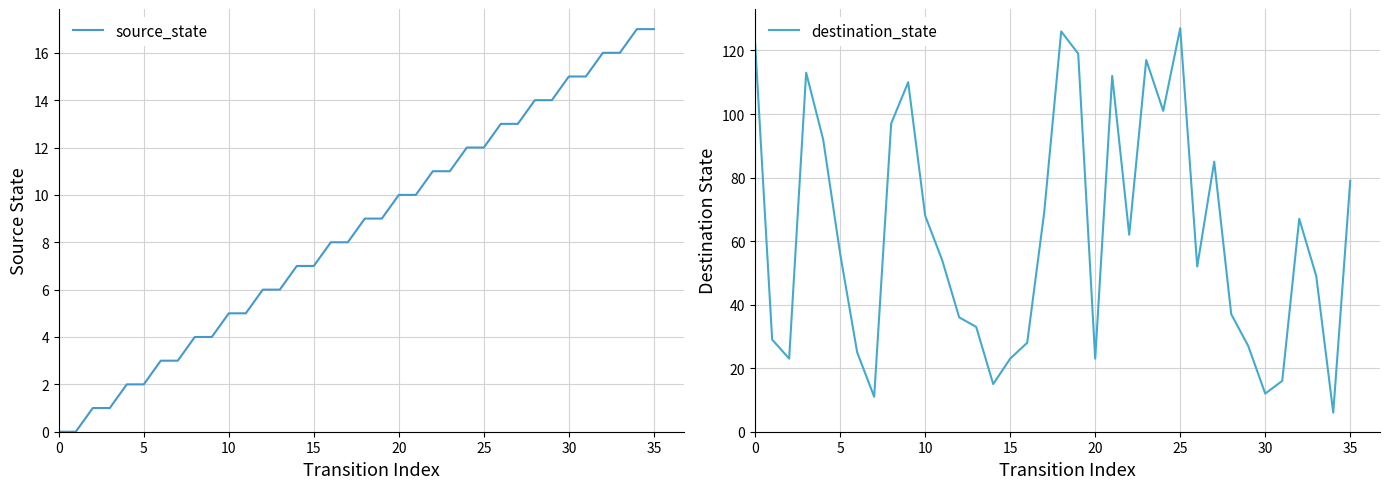

How many values in the destination_state series are below 56?

18